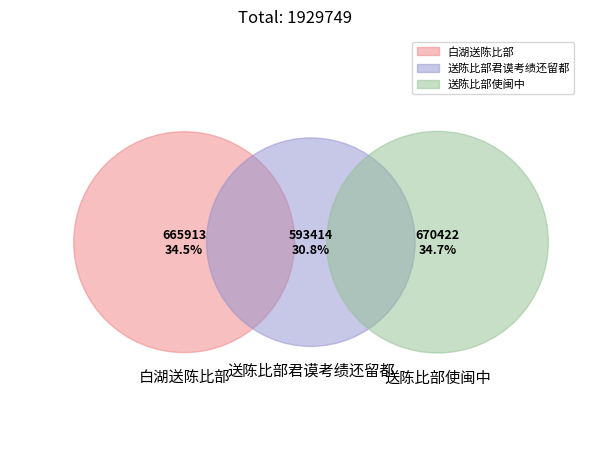

How many slices are in this pie chart?

3